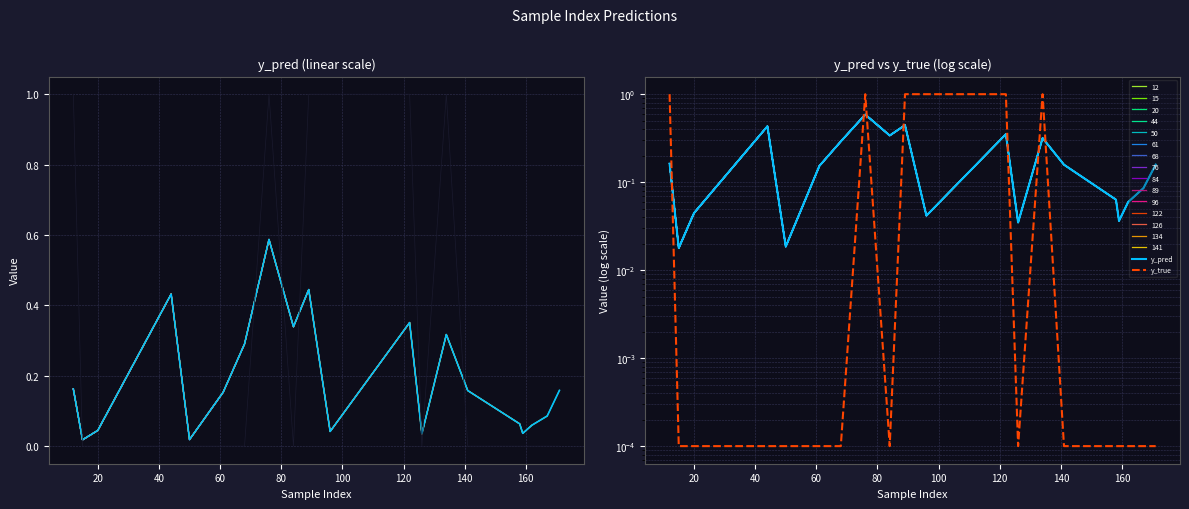

The y_true series shows 0.6 at 76. True or false?

False